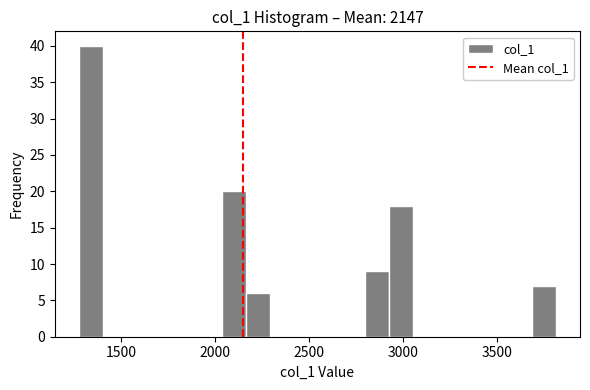

Around what value on the x-axis is the tallest bar? Give the approximate position of its centre, as read against the axis.

1350